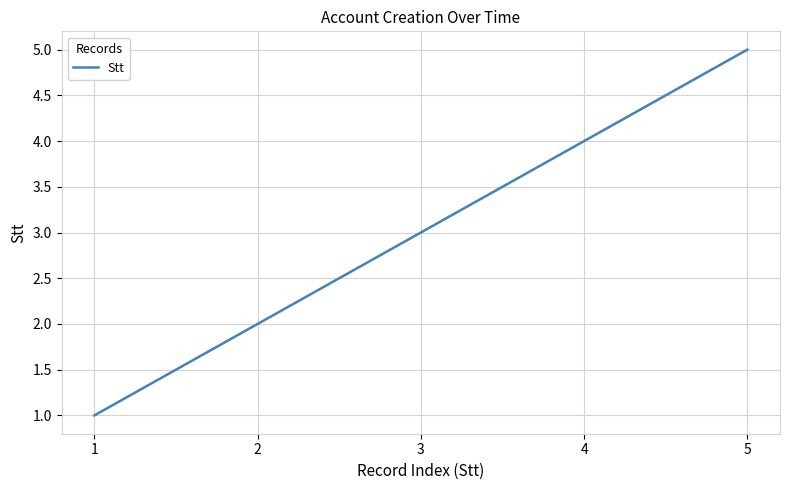

Is it true that the value at 3 is 4?

False